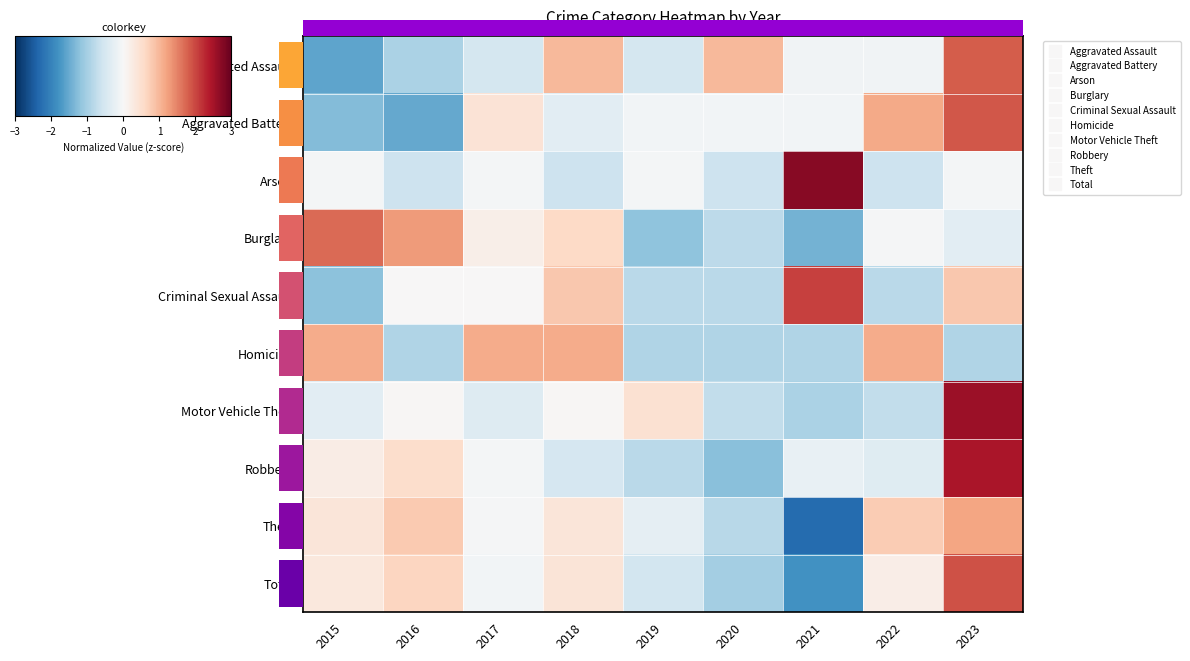

The value of Criminal Sexual Assault at 2022 is -0.5. True or false?

False